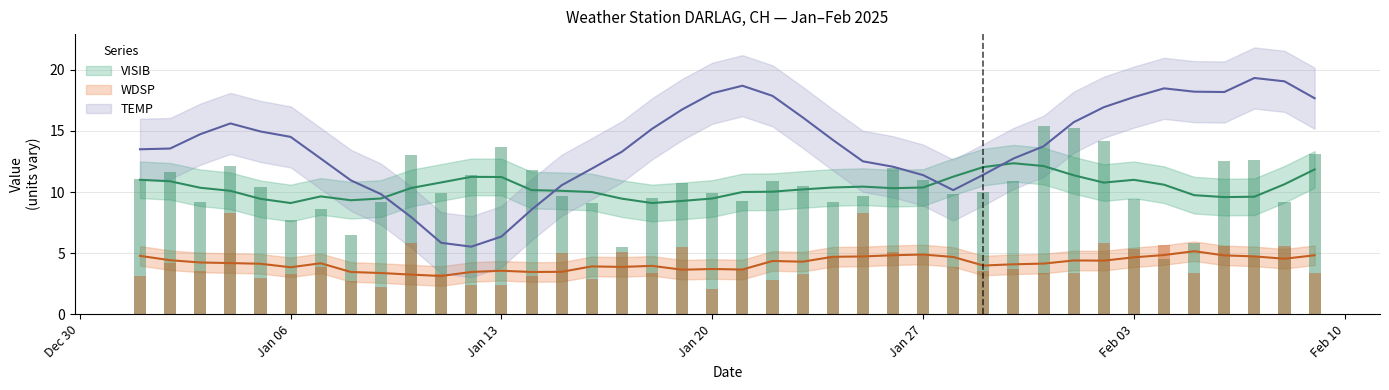

What is the difference between the maximum and minimum values in the WDSP series?

6.2